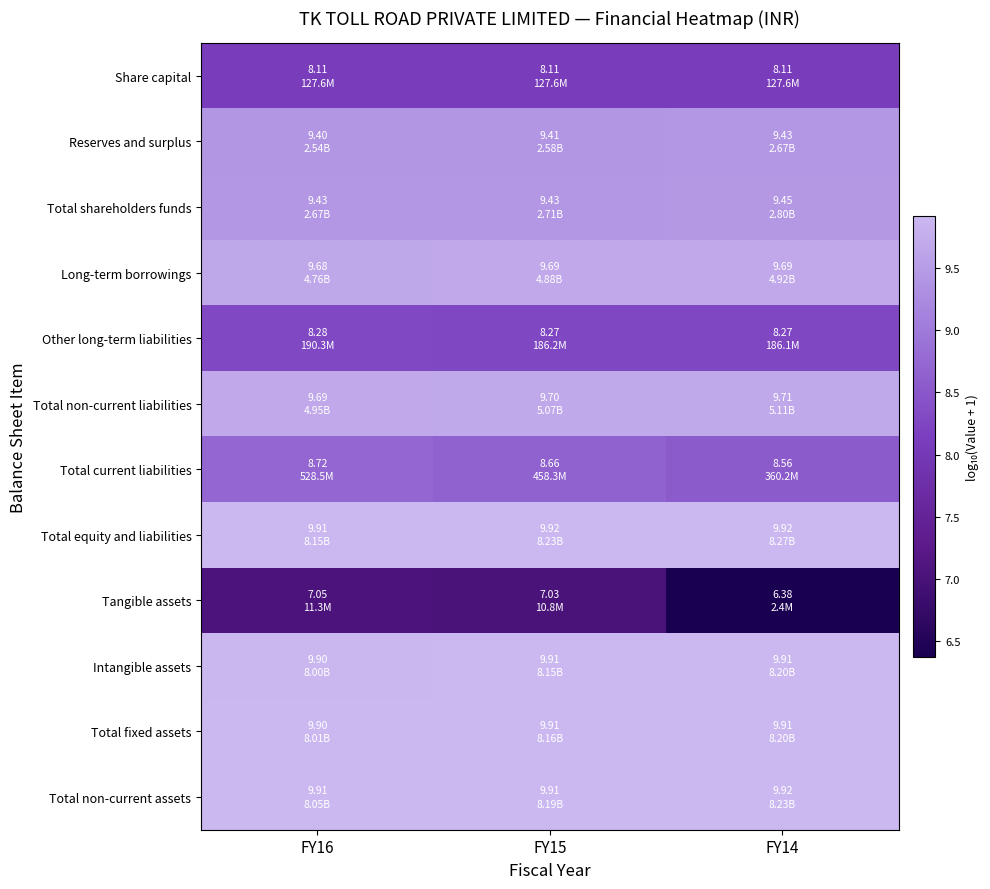

Reading left to right, transcribe all the data shown in this chart.

Share capital: FY16=8.1	FY15=8.1	FY14=8.1
Reserves and surplus: FY16=9.4	FY15=9.4	FY14=9.4
Total shareholders funds: FY16=9.4	FY15=9.4	FY14=9.4
Long-term borrowings: FY16=9.7	FY15=9.7	FY14=9.7
Other long-term liabilities: FY16=8.3	FY15=8.3	FY14=8.3
Total non-current liabilities: FY16=9.7	FY15=9.7	FY14=9.7
Total current liabilities: FY16=8.7	FY15=8.7	FY14=8.6
Total equity and liabilities: FY16=9.9	FY15=9.9	FY14=9.9
Tangible assets: FY16=7.1	FY15=7.0	FY14=6.4
Intangible assets: FY16=9.9	FY15=9.9	FY14=9.9
Total fixed assets: FY16=9.9	FY15=9.9	FY14=9.9
Total non-current assets: FY16=9.9	FY15=9.9	FY14=9.9